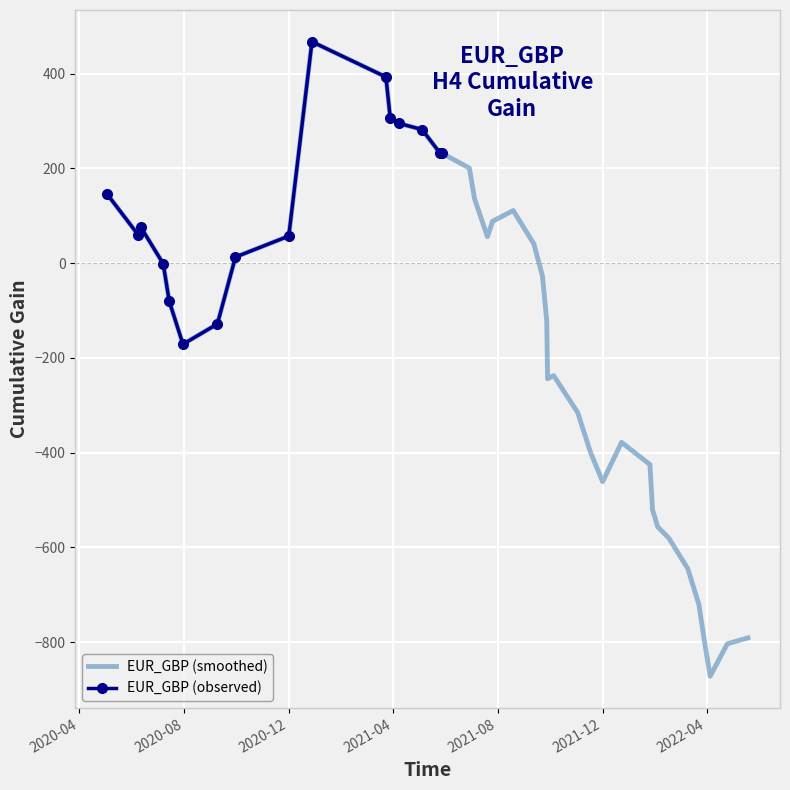

Is this an area chart (filled region under the line)?

No